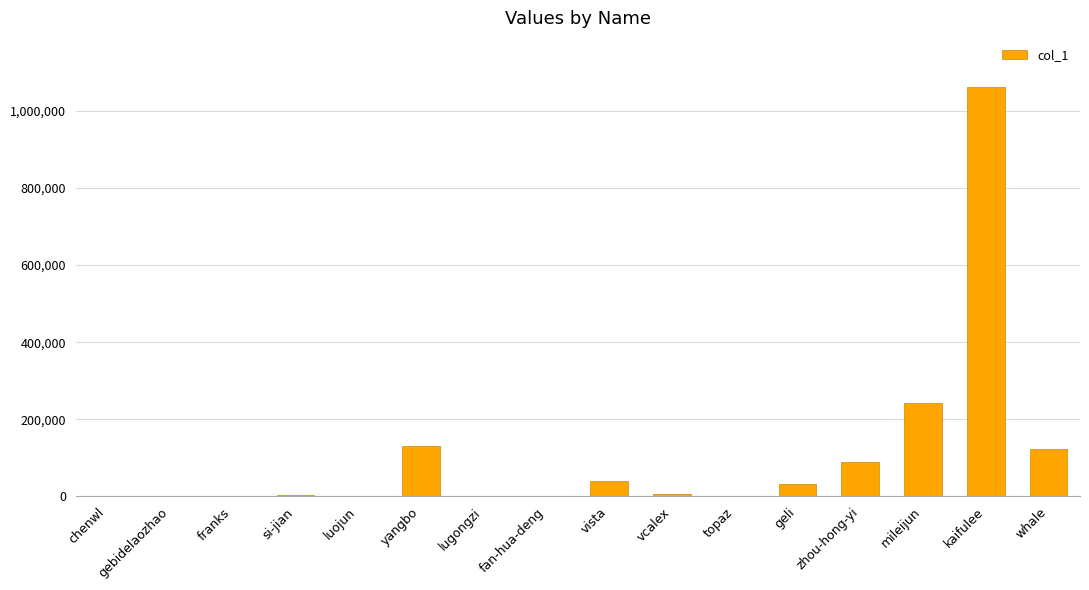

What is the sum of the values at lugongzi and kaifulee?

1062729